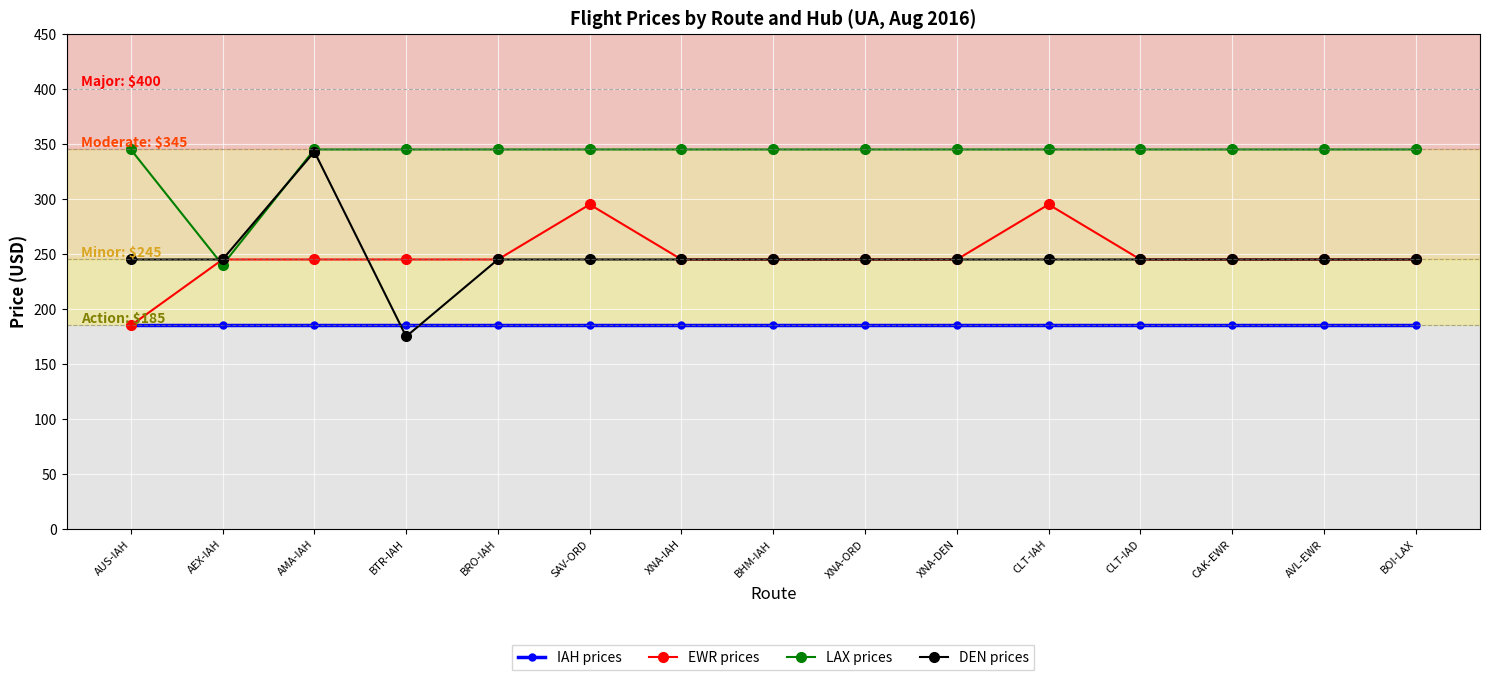

What is the label of the 11th point from the left?

CLT-IAH